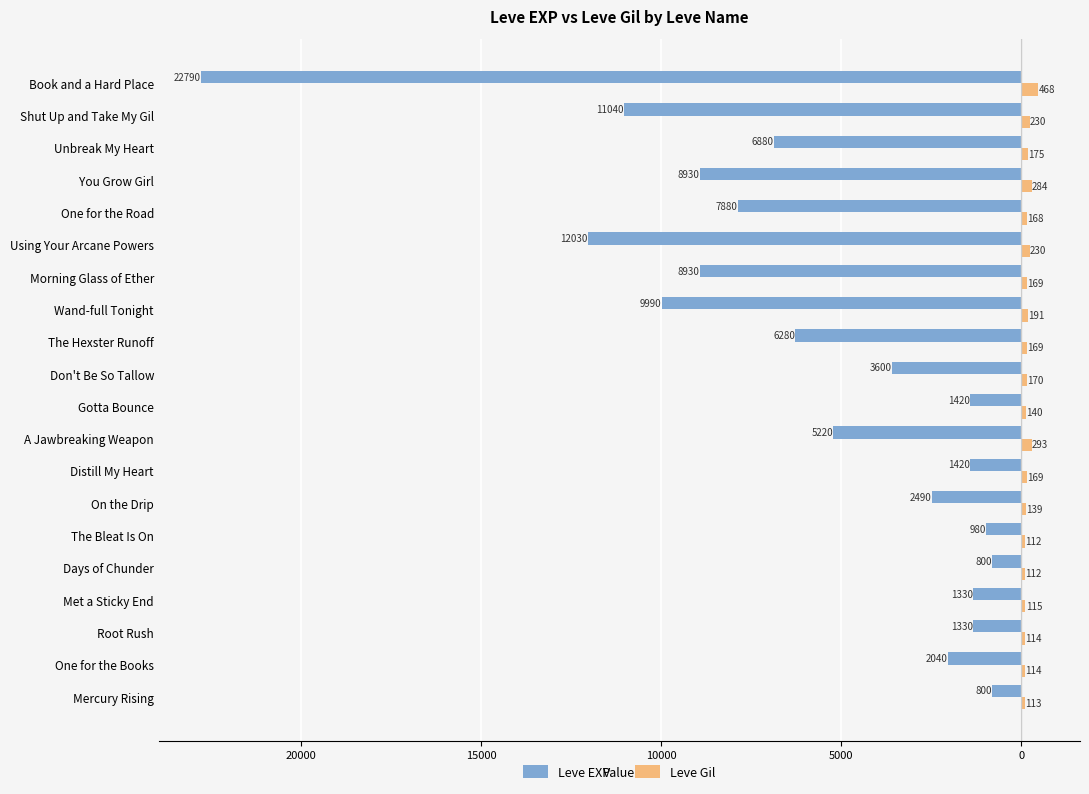

What are all the series names shown in the legend?

Leve EXP, Leve Gil